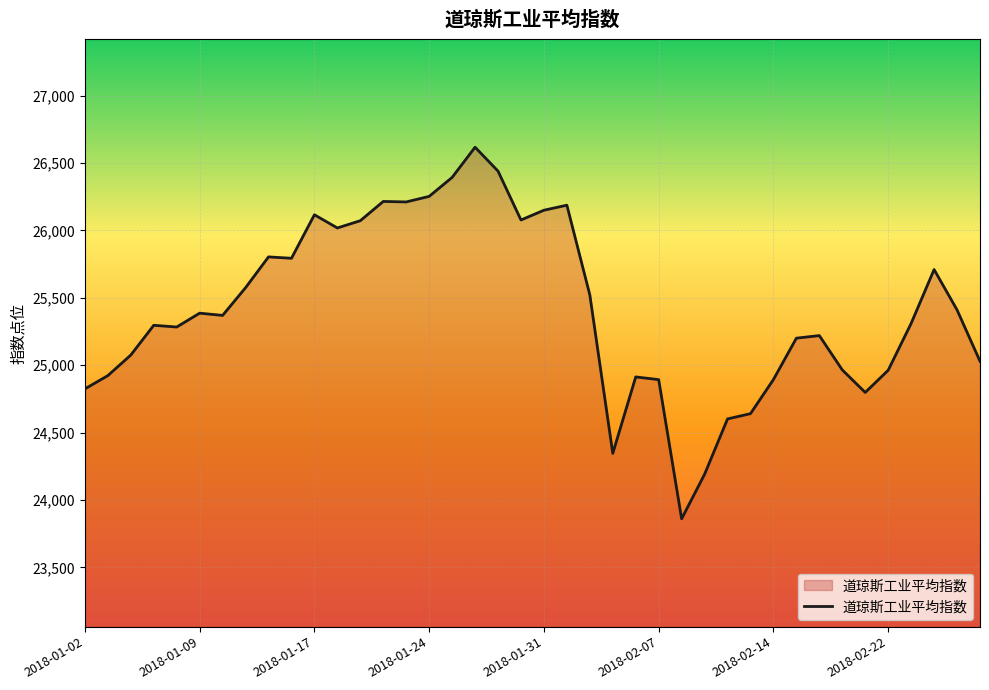

What is the difference between the second highest and second lowest values?

2248.6